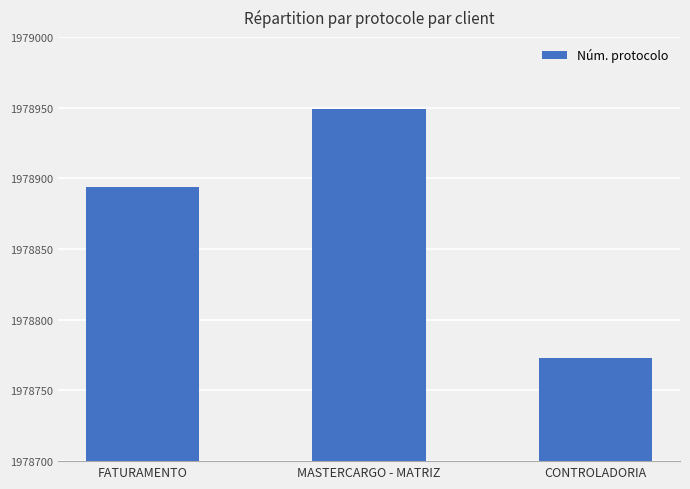

Reading left to right, transcribe all the data shown in this chart.

1978894	1978949	1978773